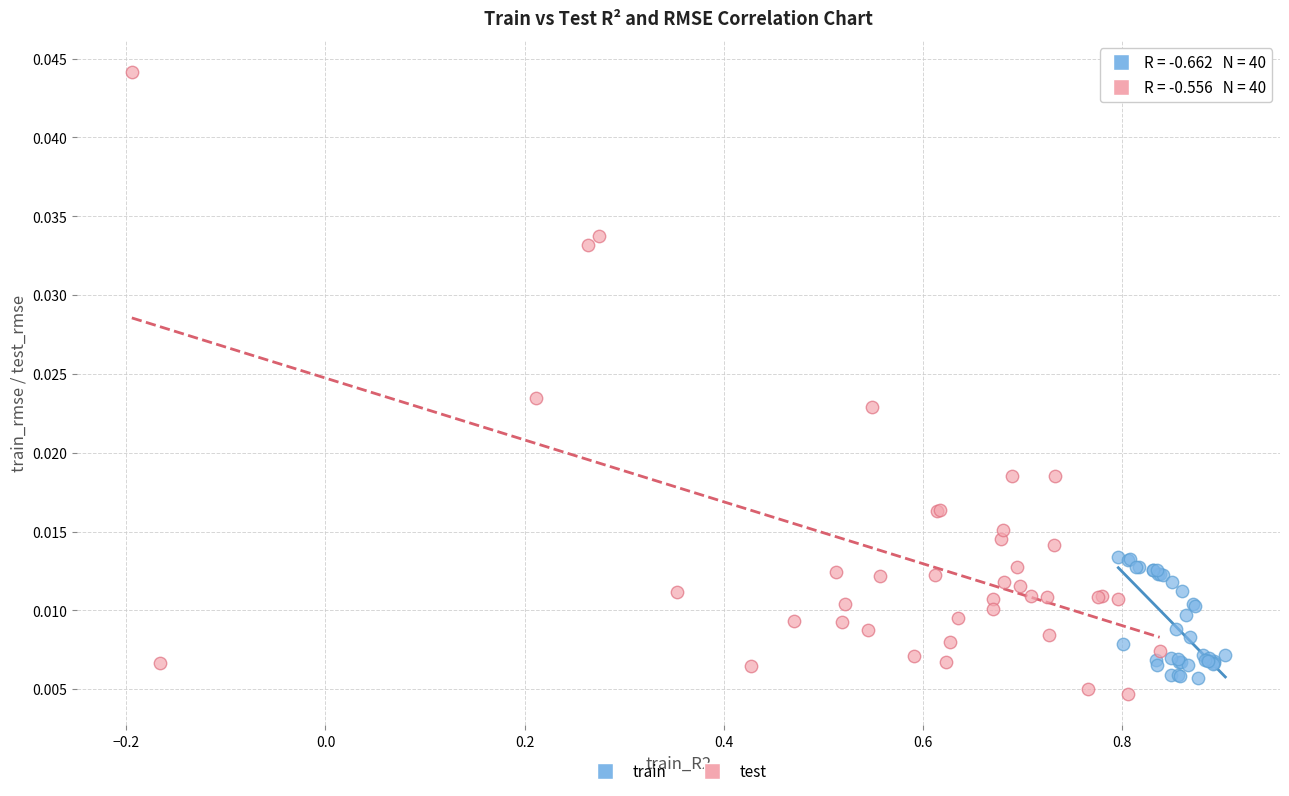

Which series contains the highest Y value?

test